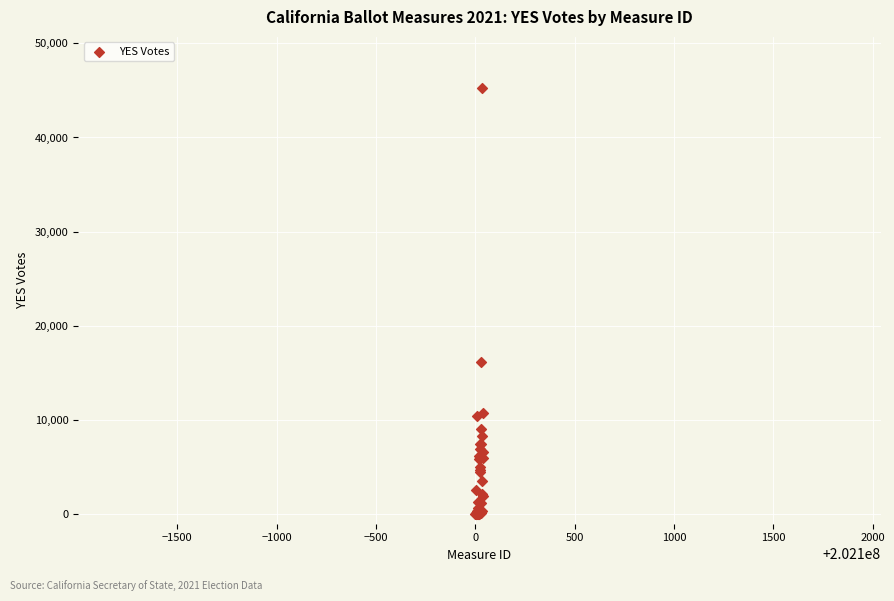

What Y value in the scatter plot is closest to 22625?

16127